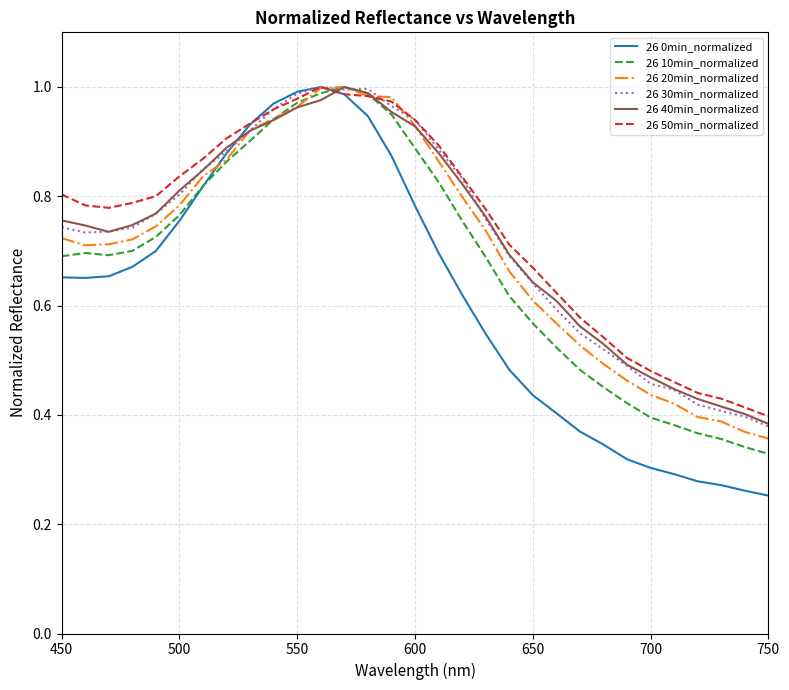

Does the chart display data point markers on the line(s)?

No